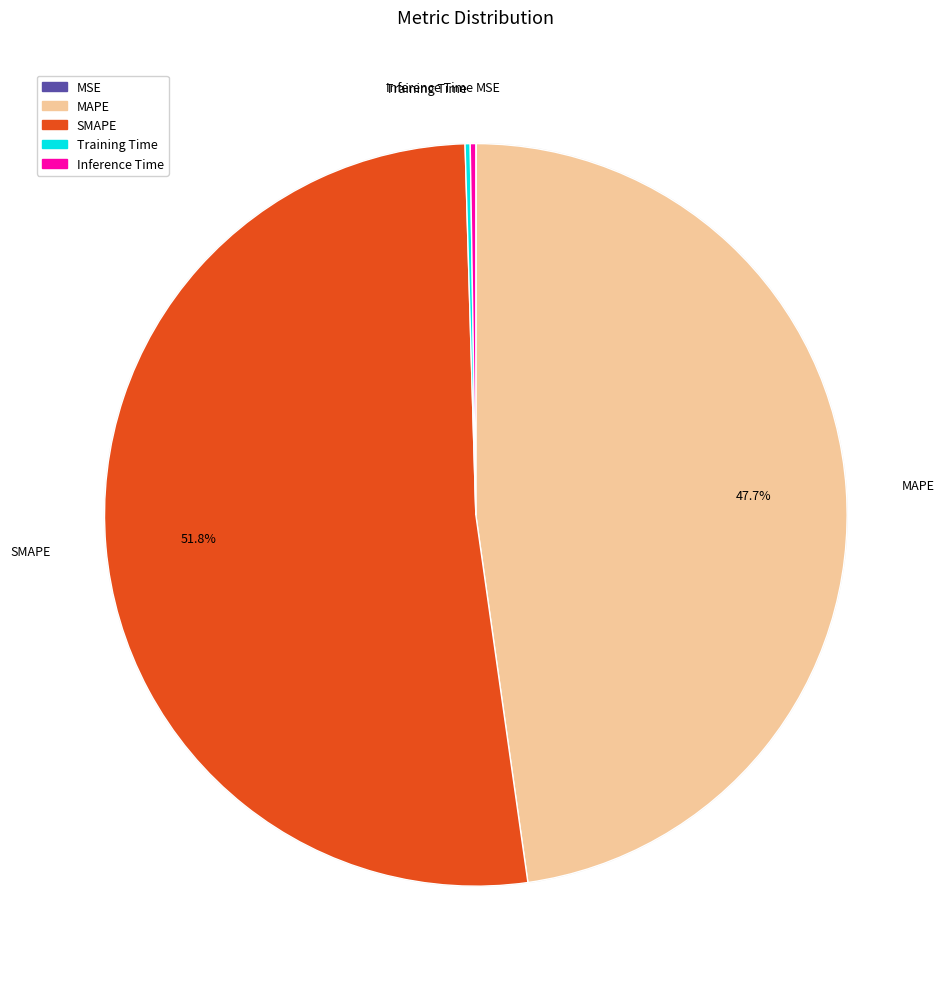

Is SMAPE the majority of the pie?

Yes